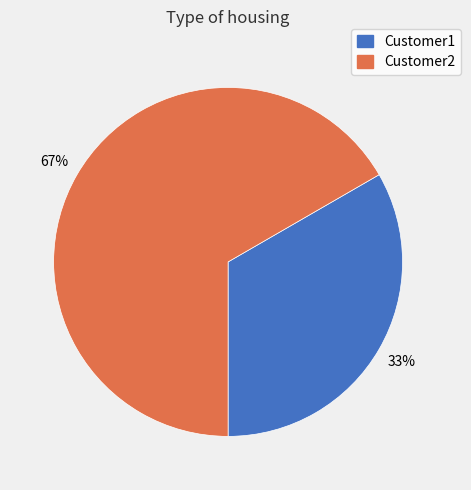

The Customer2 slice represents 76% of the pie. True or false?

False